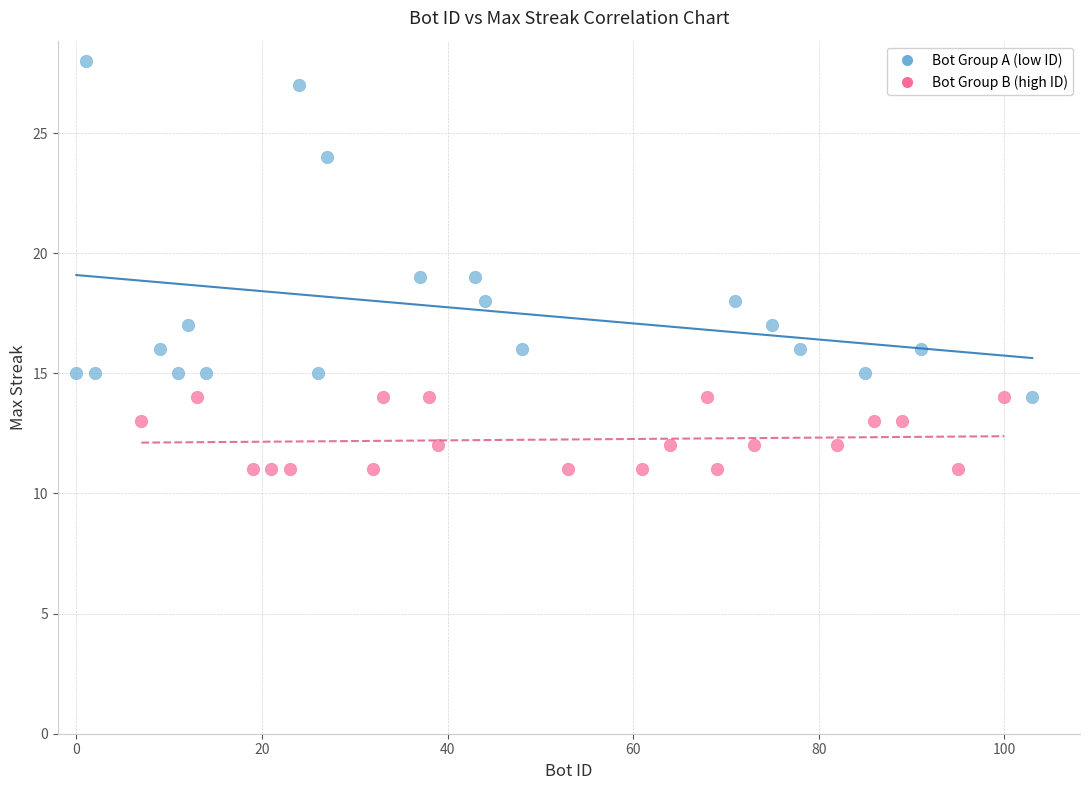

What are all the series names shown in the legend?

Bot Group A (low ID), Bot Group B (high ID)